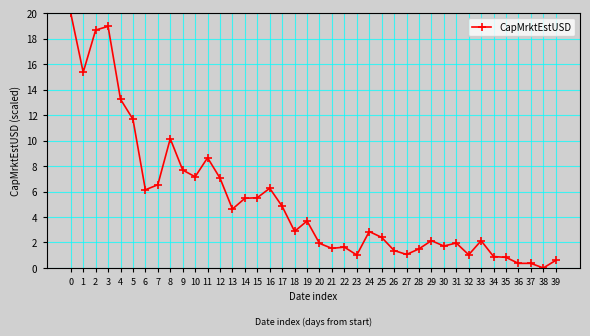

How many series are shown in this chart?

1